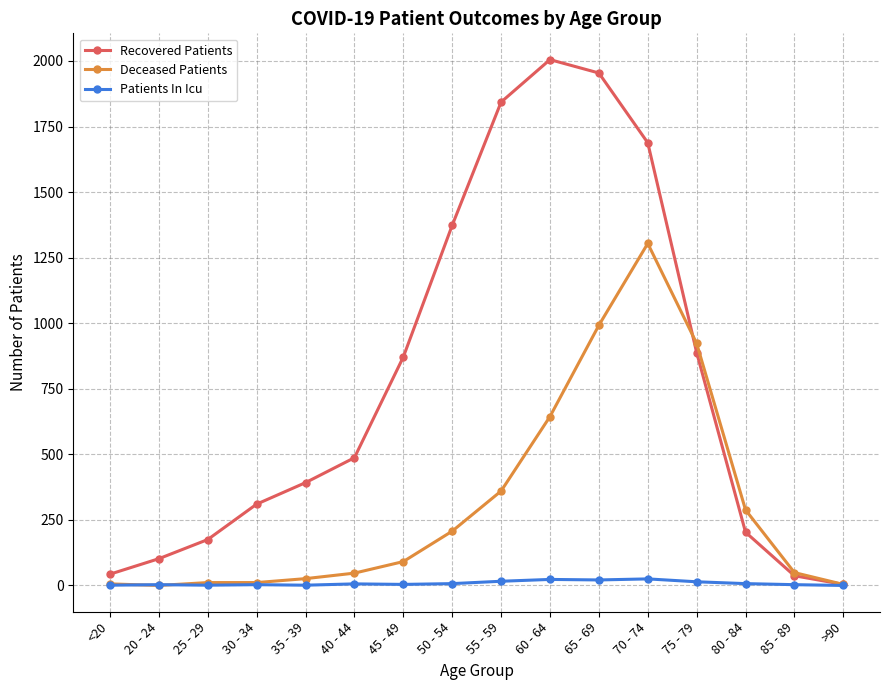

Between 45 - 49 and 55 - 59, which series saw the biggest shift?

Recovered Patients